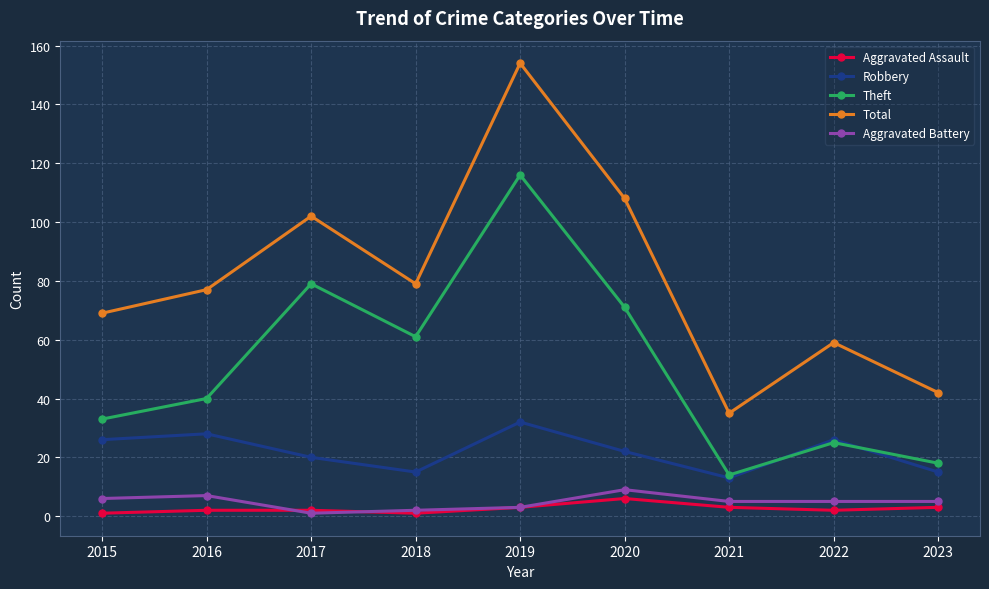

Between 2015 and 2017, which series saw the biggest shift?

Theft